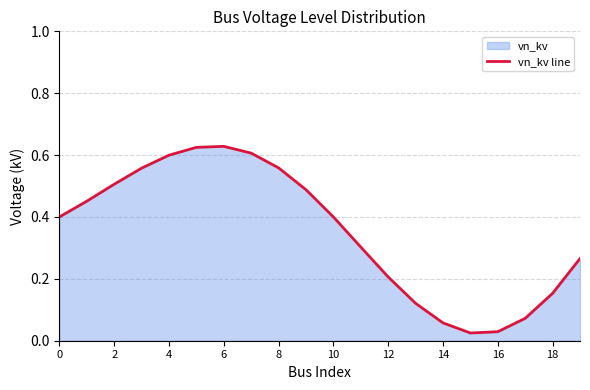

True or false: the data shows 0.4 at 0.

True